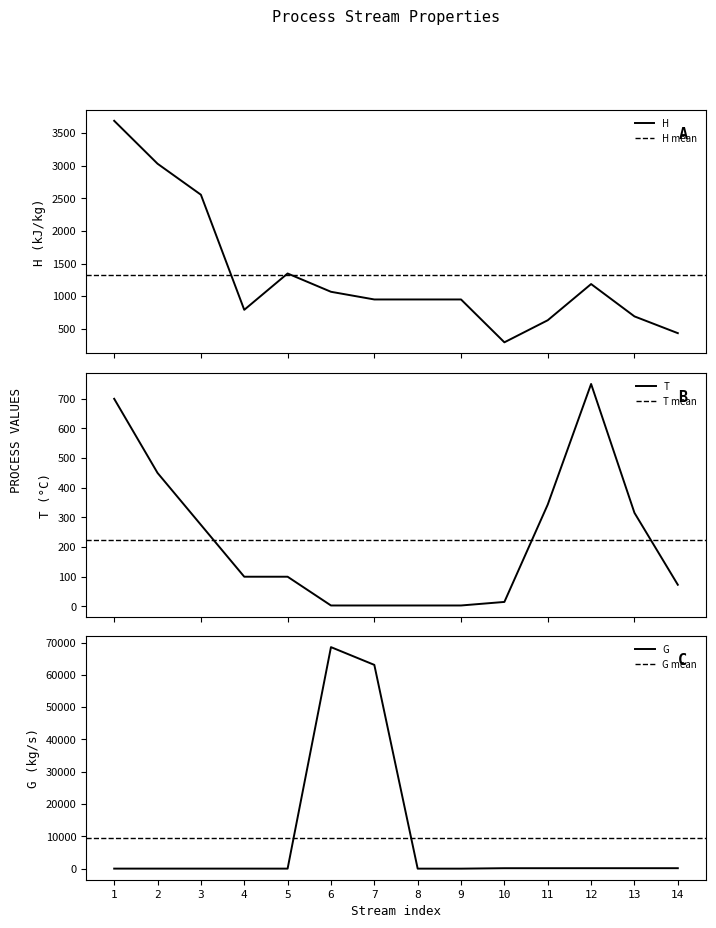

What is the minimum value for H?

293.2